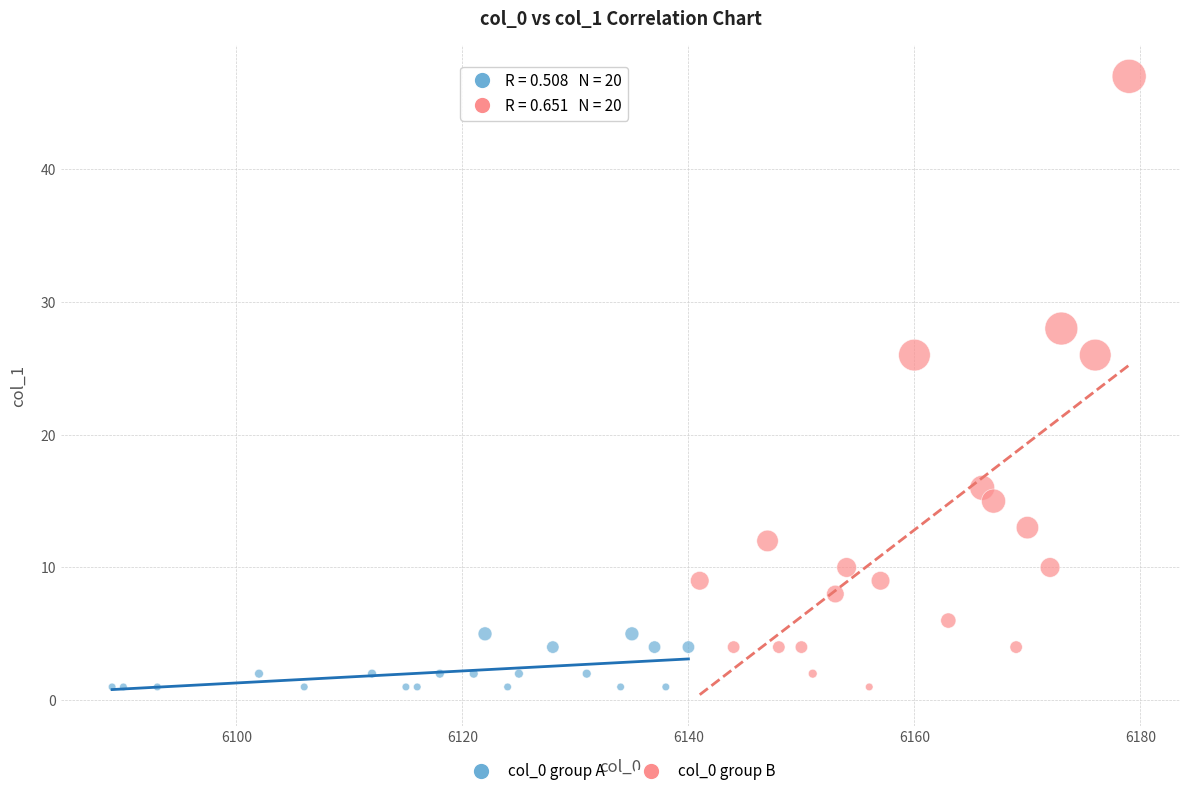

Which series has the widest spread of Y values?

col_0 group B